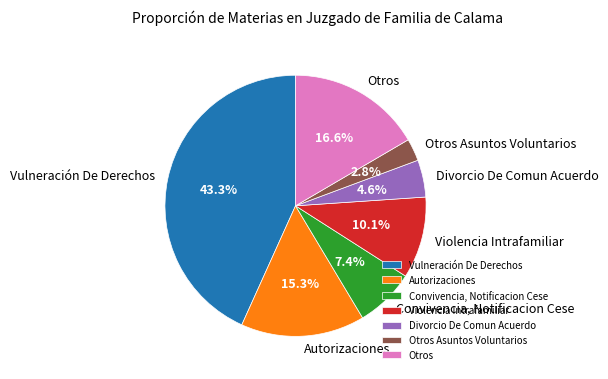

Combined, what portion of the pie is Autorizaciones and Otros?

31.9%